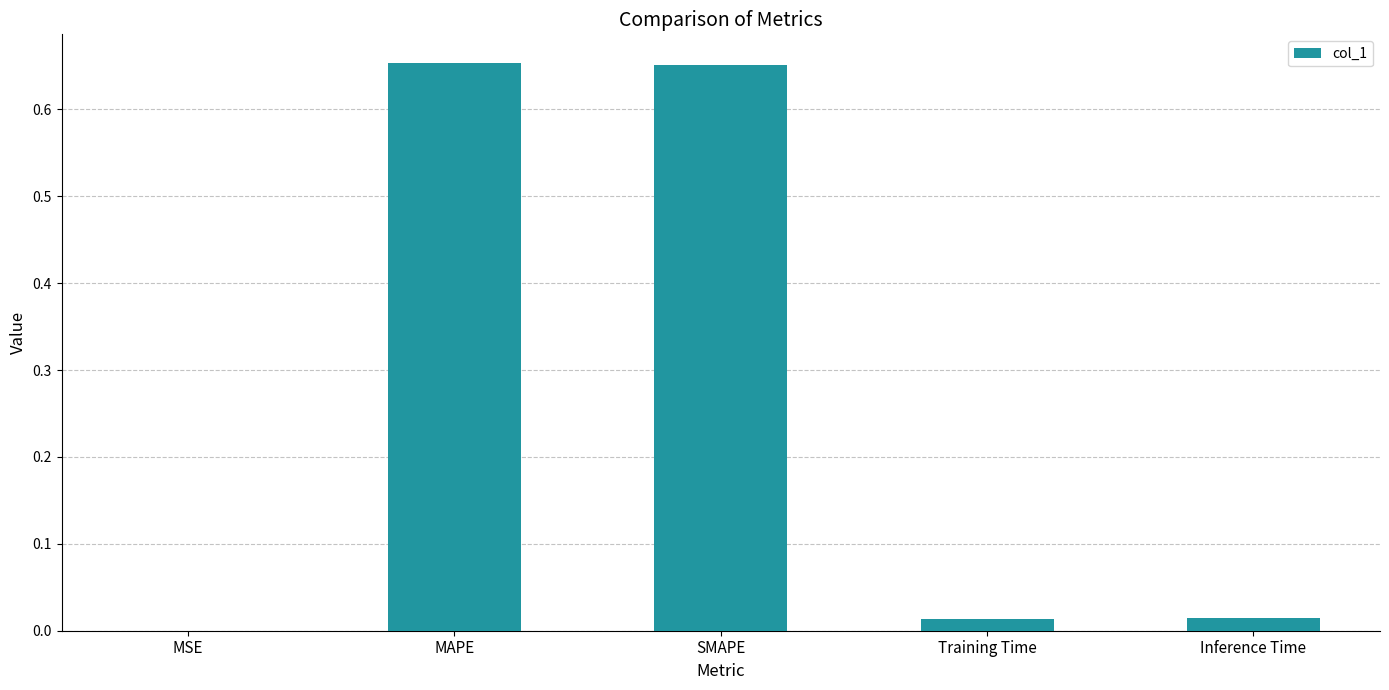

True or false: the data shows 0.0 at Training Time.

True